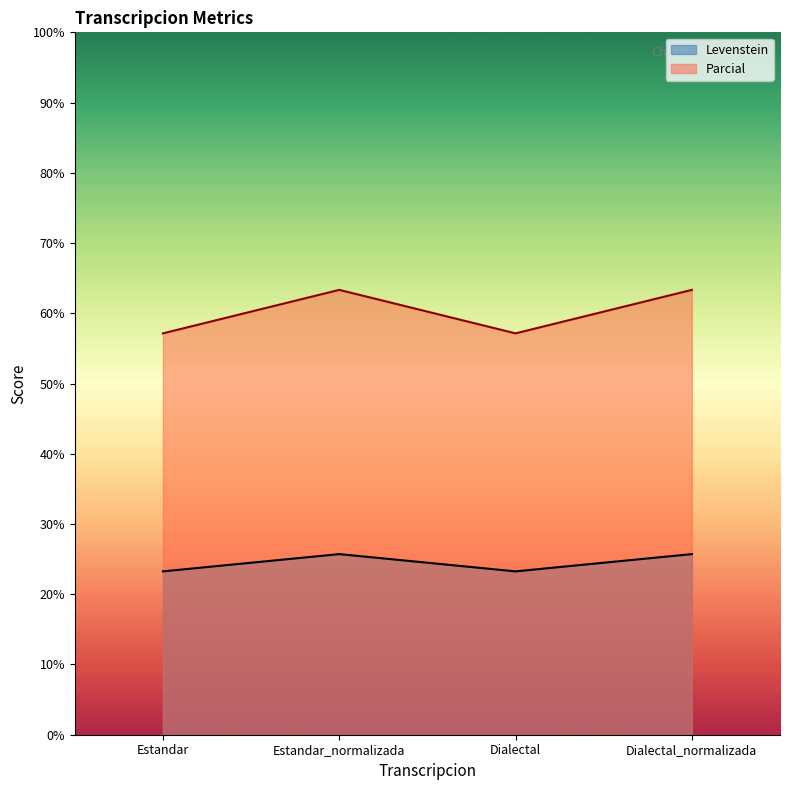

How many lines are shown in the chart?

2